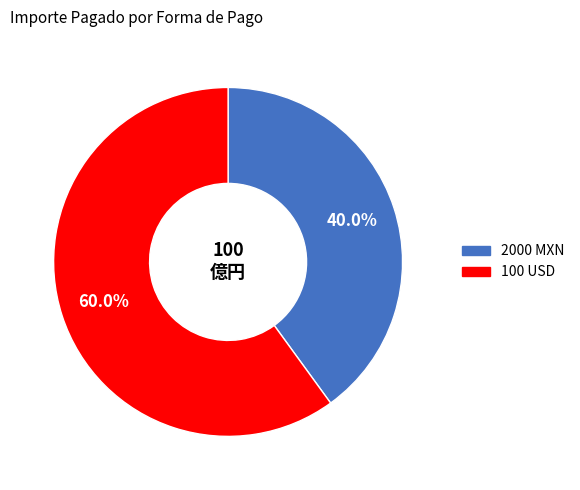

How many segments does this pie chart have?

2